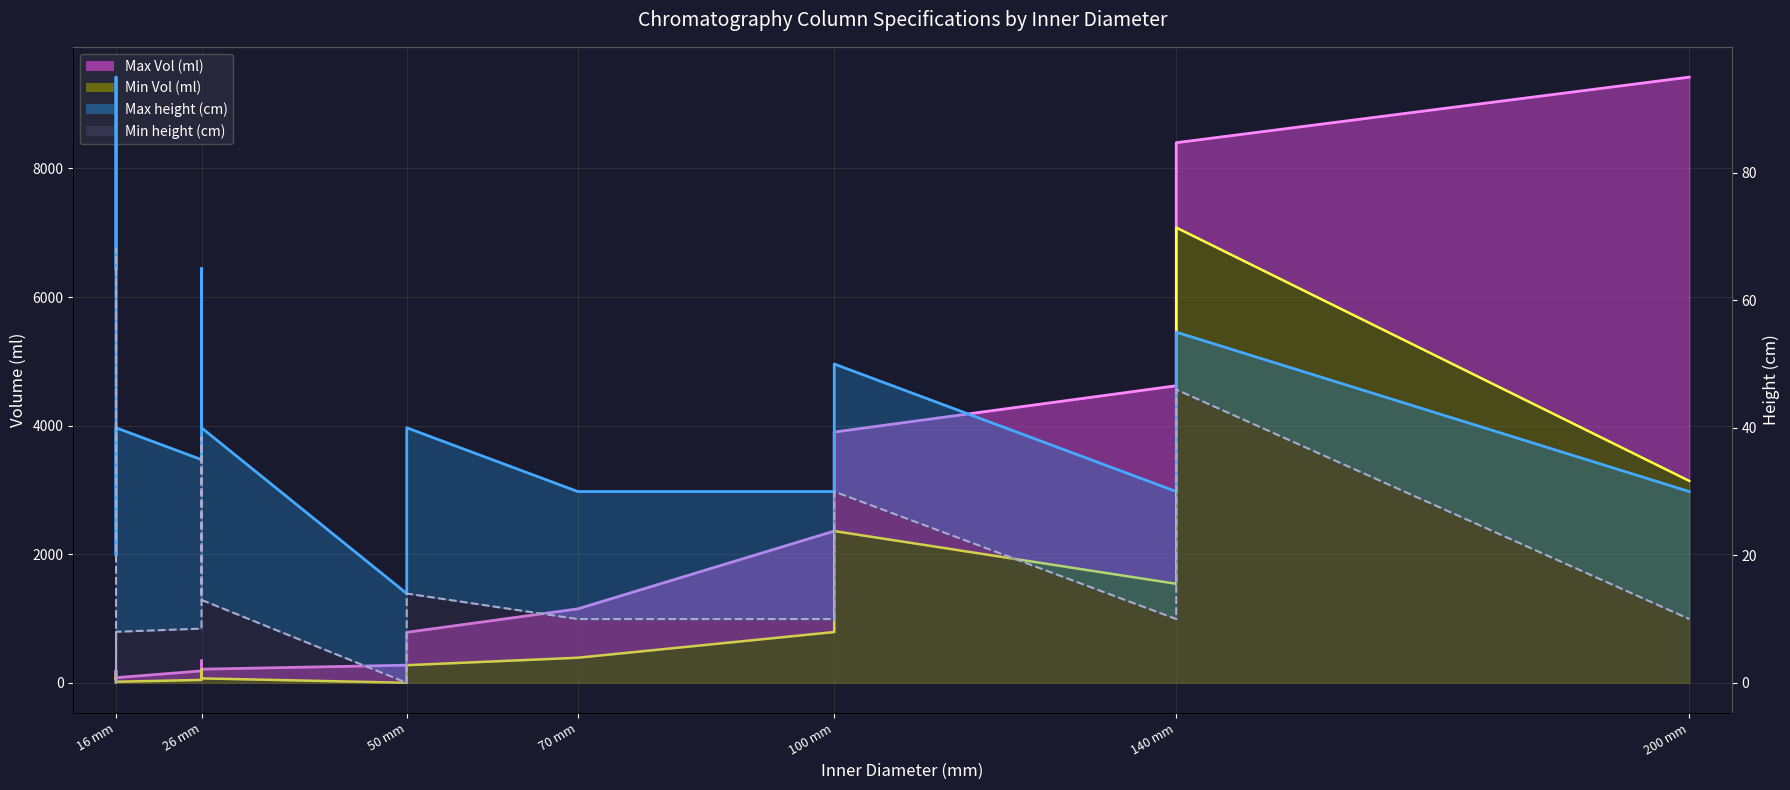

Reading left to right, extract all data points from this chart.

Max Vol (ml): GE XK 16/70=147.0	GE XK 16/100=191.0	HiScale 16/20=40.0	HiScale 16/40=80.0	GE XK 26/40=185.0	GE XK 26/70=345.0	HiScale 26/40=212.0	GE XK 50/20=274.0	HiScale 50/20=392.0	HiScale 50/40=785.0	Axicrhom 70/300=1150.0	axichrom 100/300=2360.0	axichrom 100/500=3900.0	axiChrom 140/300=4620.0	BPG 140/950=8400.0	axiCrhom 200/300=9420.0
Min Vol (ml): GE XK 16/70=76.0	GE XK 16/100=136.0	HiScale 16/20=0.0	HiScale 16/40=16.0	GE XK 26/40=45.0	GE XK 26/70=204.0	HiScale 26/40=69.0	GE XK 50/20=0.0	HiScale 50/20=0.0	HiScale 50/40=274.0	Axicrhom 70/300=390.0	axichrom 100/300=790.0	axichrom 100/500=2360.0	axiChrom 140/300=1540.0	BPG 140/950=7080.0	axiCrhom 200/300=3140.0
Max height (cm): GE XK 16/70=65.0	GE XK 16/100=95.0	HiScale 16/20=20.0	HiScale 16/40=40.0	GE XK 26/40=35.0	GE XK 26/70=65.0	HiScale 26/40=40.0	GE XK 50/20=14.0	HiScale 50/20=20.0	HiScale 50/40=40.0	Axicrhom 70/300=30.0	axichrom 100/300=30.0	axichrom 100/500=50.0	axiChrom 140/300=30.0	BPG 140/950=55.0	axiCrhom 200/300=30.0
Min height (cm): GE XK 16/70=38.0	GE XK 16/100=68.0	HiScale 16/20=0.0	HiScale 16/40=8.0	GE XK 26/40=8.5	GE XK 26/70=38.5	HiScale 26/40=13.0	GE XK 50/20=0.0	HiScale 50/20=0.0	HiScale 50/40=14.0	Axicrhom 70/300=10.0	axichrom 100/300=10.0	axichrom 100/500=30.0	axiChrom 140/300=10.0	BPG 140/950=46.0	axiCrhom 200/300=10.0